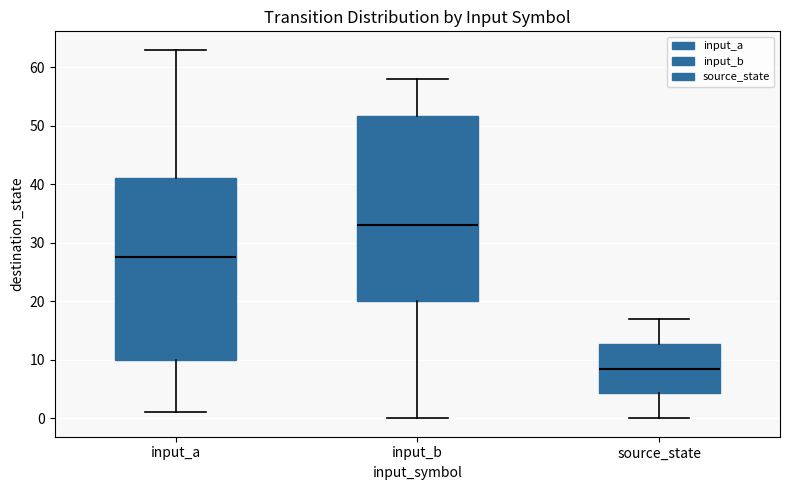

Reading left to right, transcribe this box plot: for each box, give where its median line is, the range the box spans, and where its two whiskers end, as read against the y-axis. The values are not printed on the chart, so give them approximately, as read against the axis.

input_a: median 28, box 10 to 41, whiskers 1 to 63
input_b: median 33, box 20 to 52, whiskers 0 to 58
source_state: median 9, box 4 to 13, whiskers 0 to 17